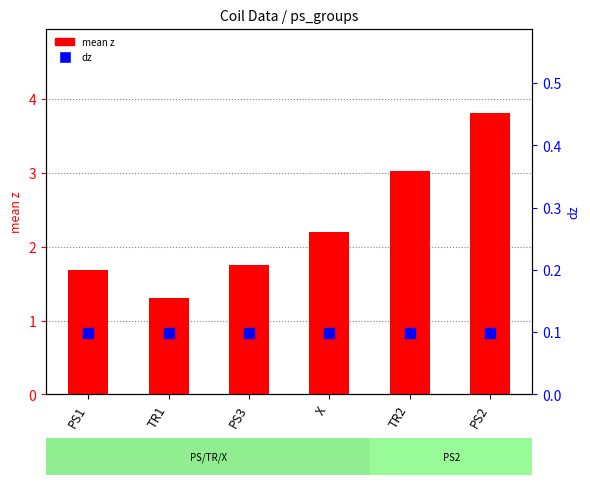

Which series has the largest Y range (max minus min)?

mean z